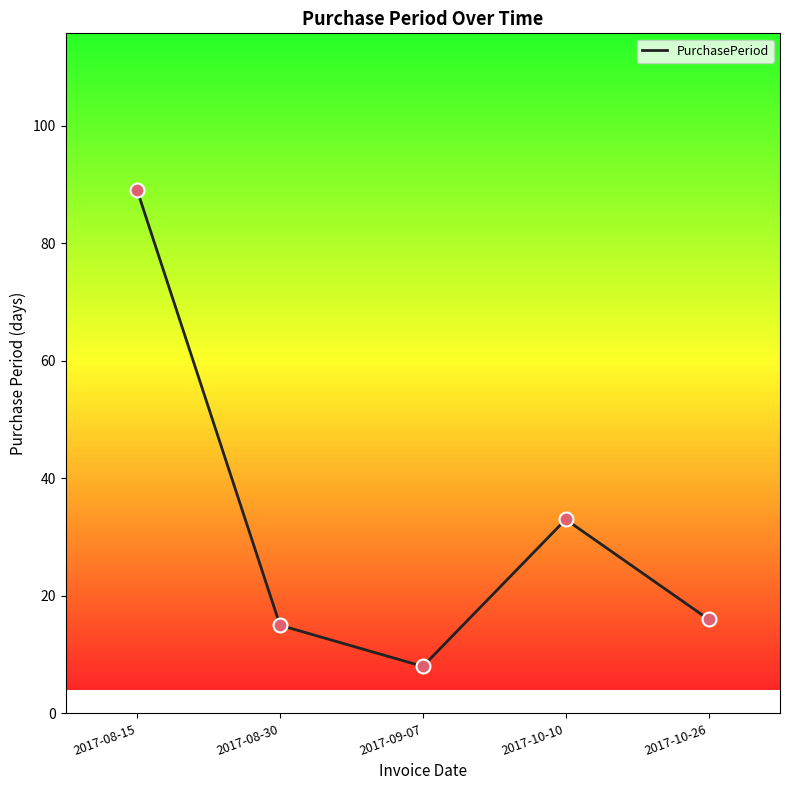

What is the change in value from 2017-08-30 to 2017-10-26?

+1